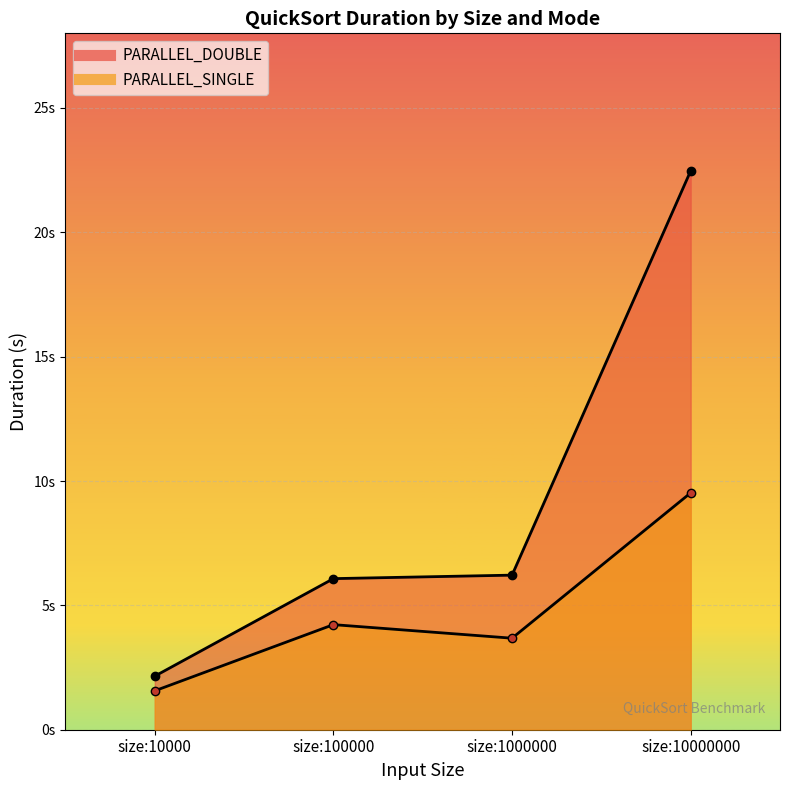

Which series has the largest total across all categories?

PARALLEL_DOUBLE